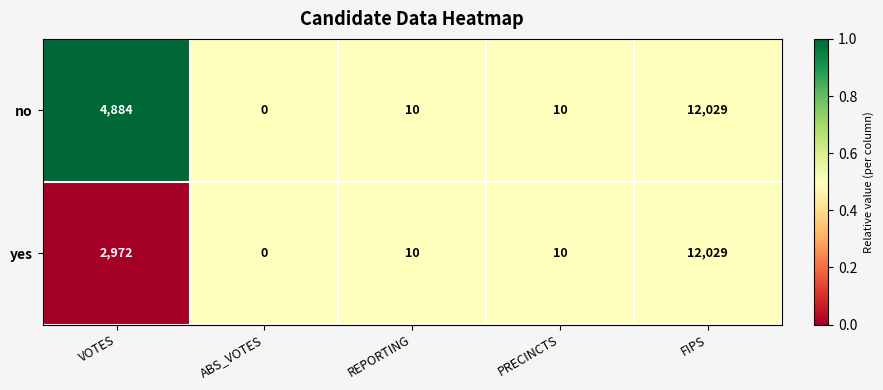

Between VOTES and REPORTING, which series saw the biggest shift?

no